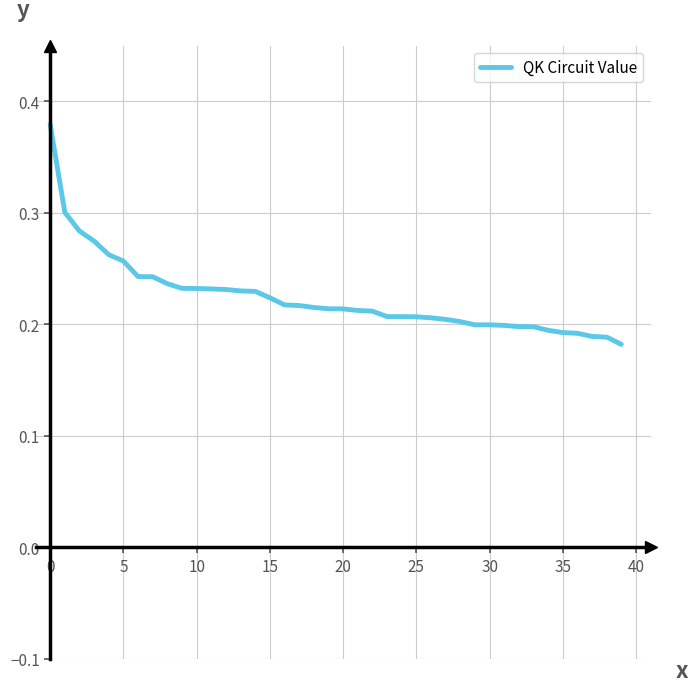

Is this an area chart (filled region under the line)?

No